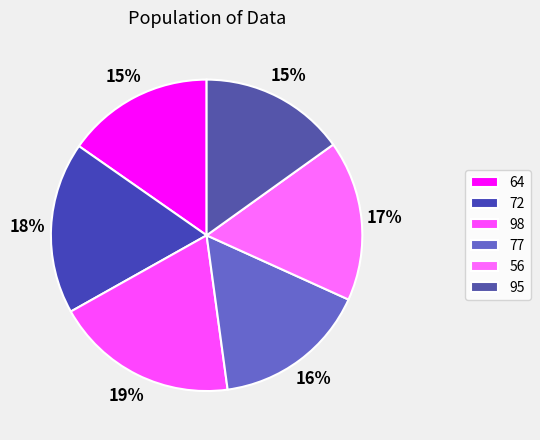

The 64 slice represents 21% of the pie. True or false?

False